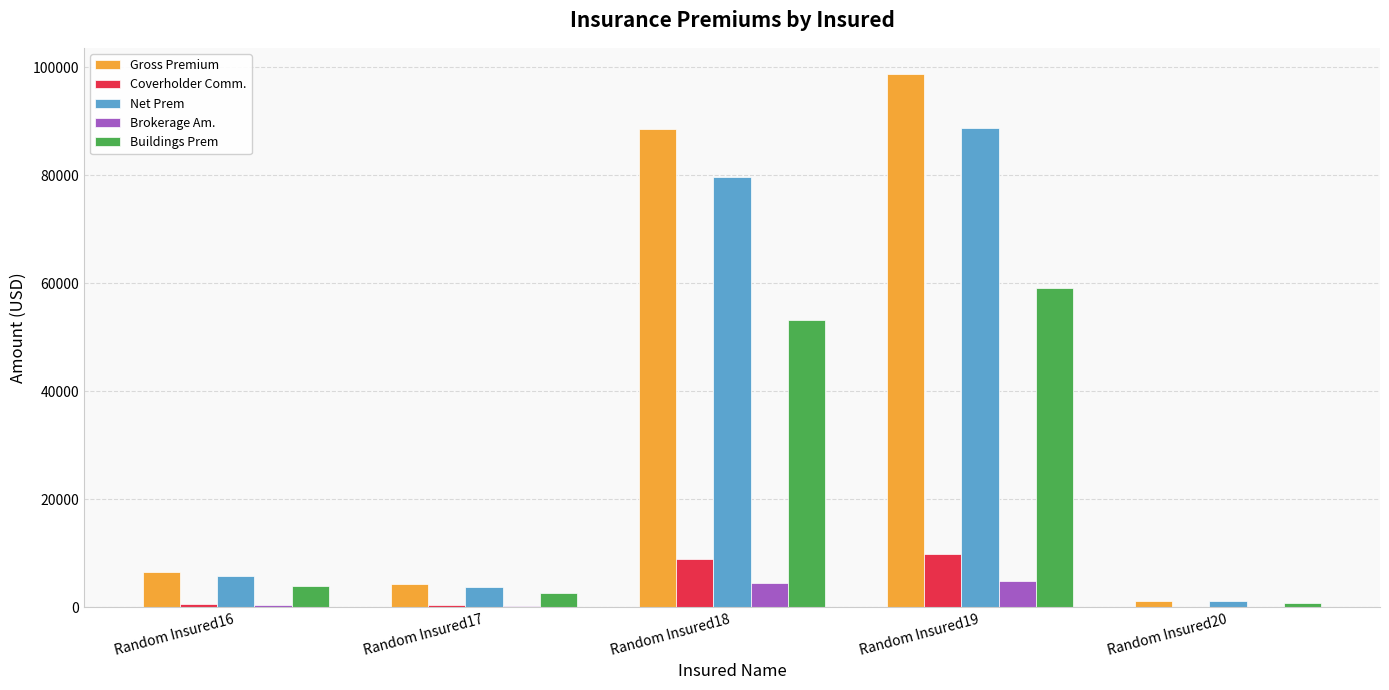

What value does the Coverholder Comm. series have at Random Insured16?

651.6